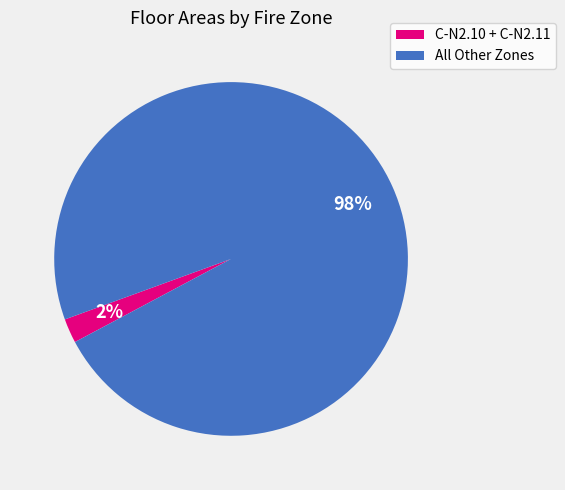

Rank the categories by value from highest to lowest.

All Other Zones, C-N2.10 + C-N2.11